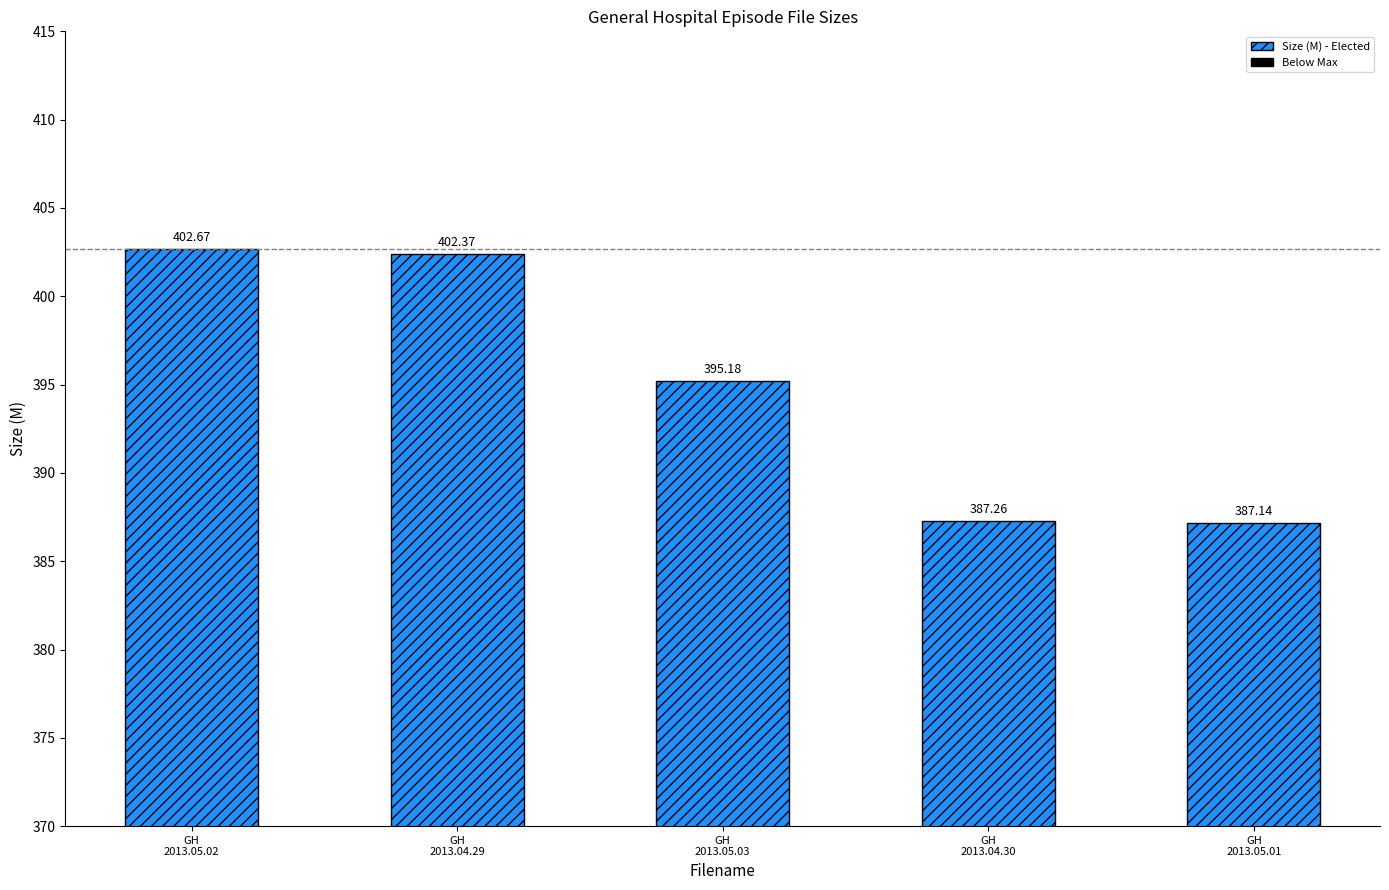

Are the bars grouped side by side (vs. stacked)?

No